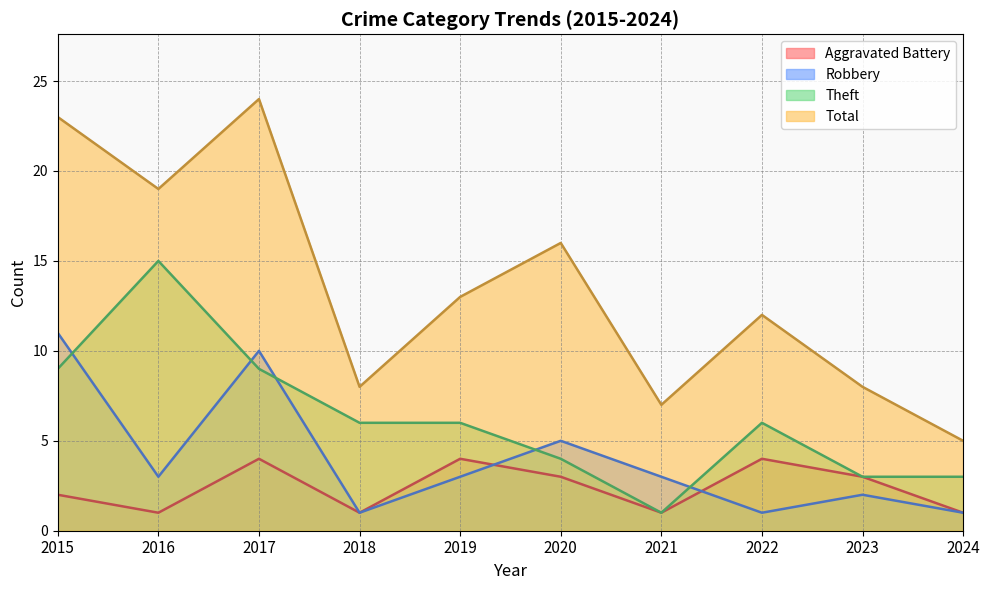

Which category has the highest value in the Aggravated Battery series?

2017